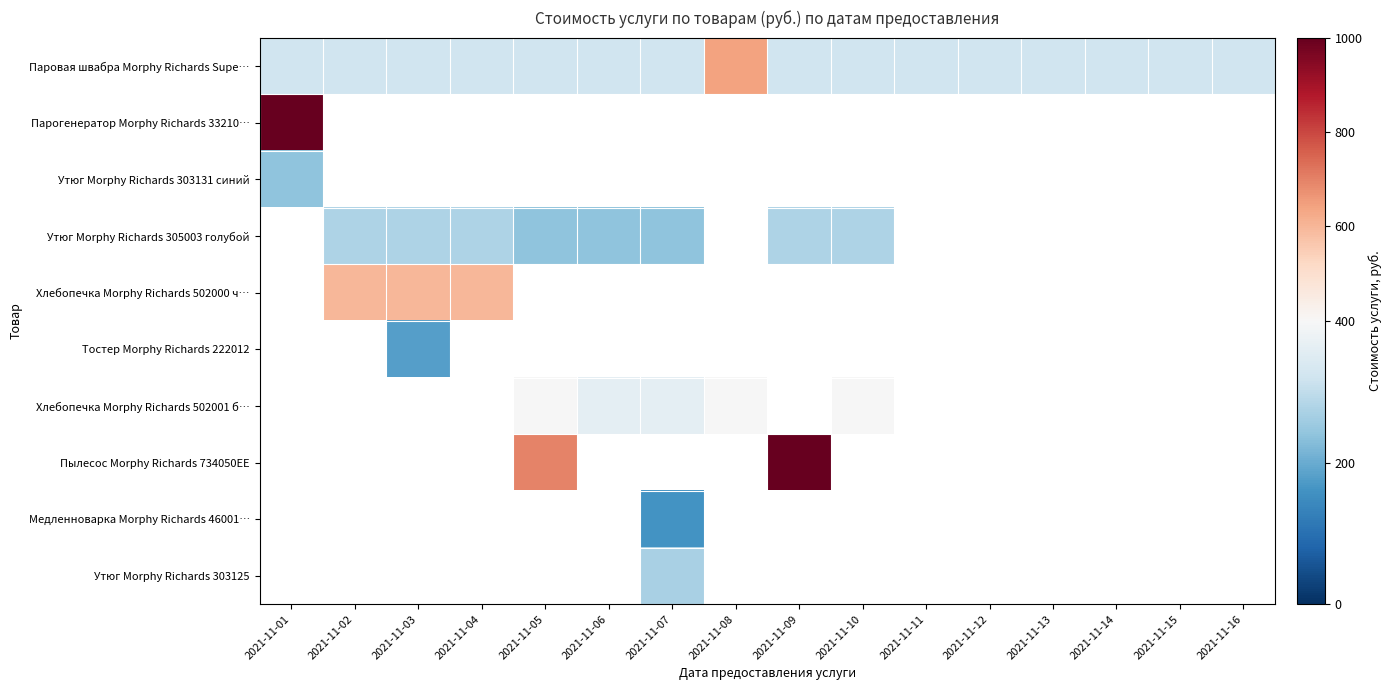

Which series changed the most between 2021-11-04 and 2021-11-16?

Паровая швабра Morphy Richards Supe…